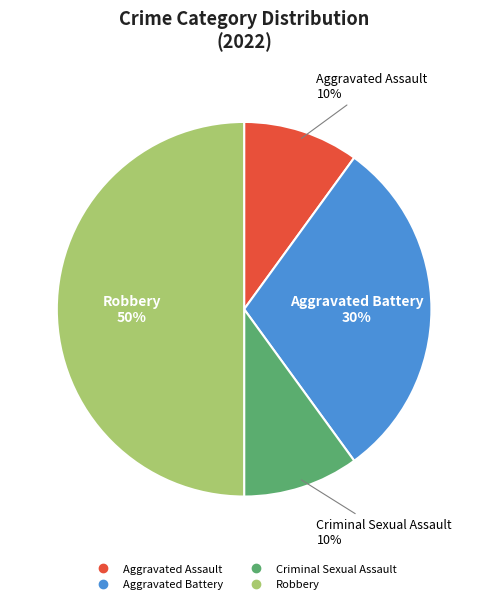

Is Aggravated Assault the majority of the pie?

No